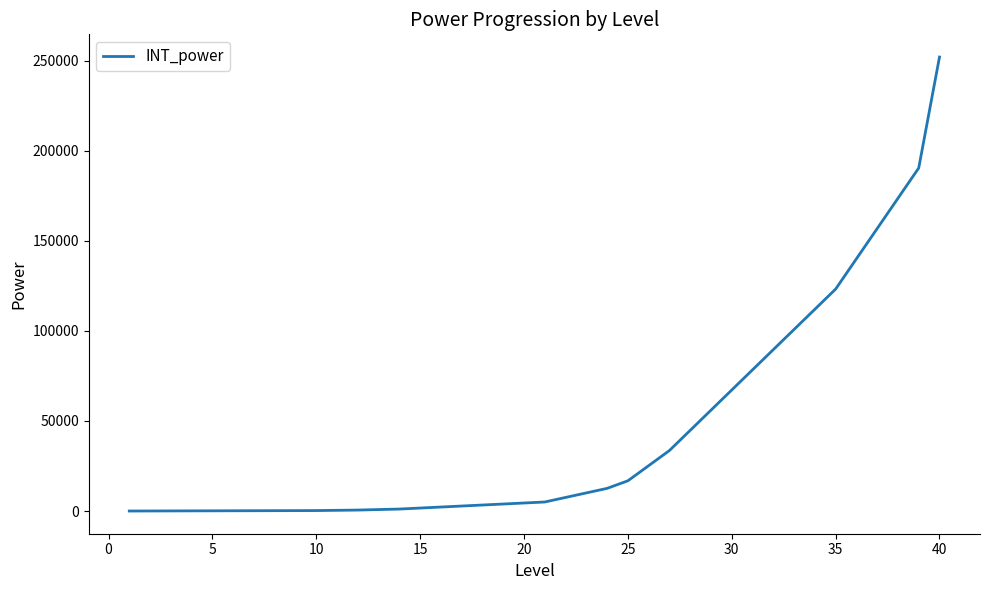

What is the maximum value shown in the chart?

252000